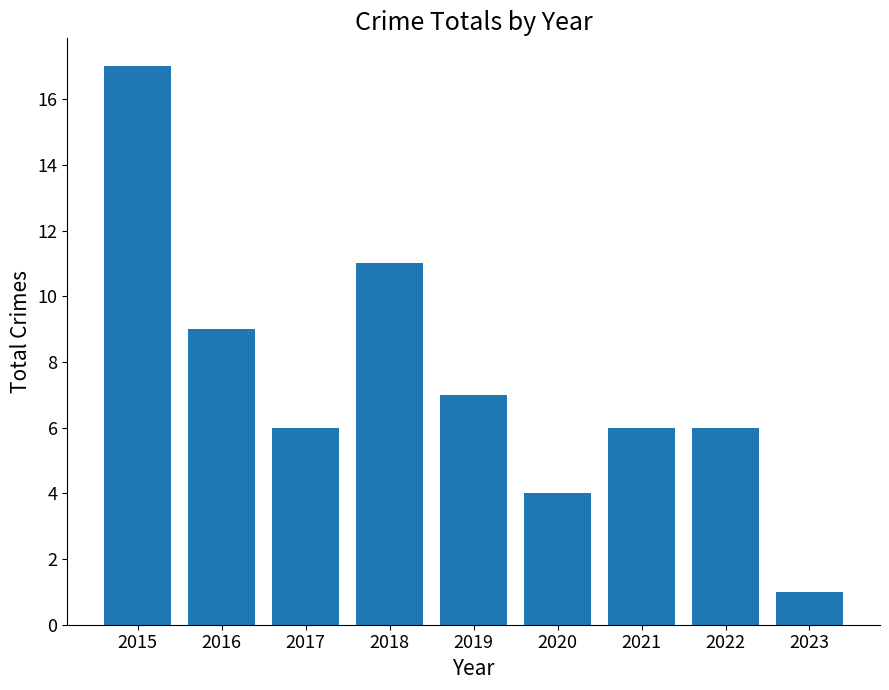

How many bars are there in total?

9